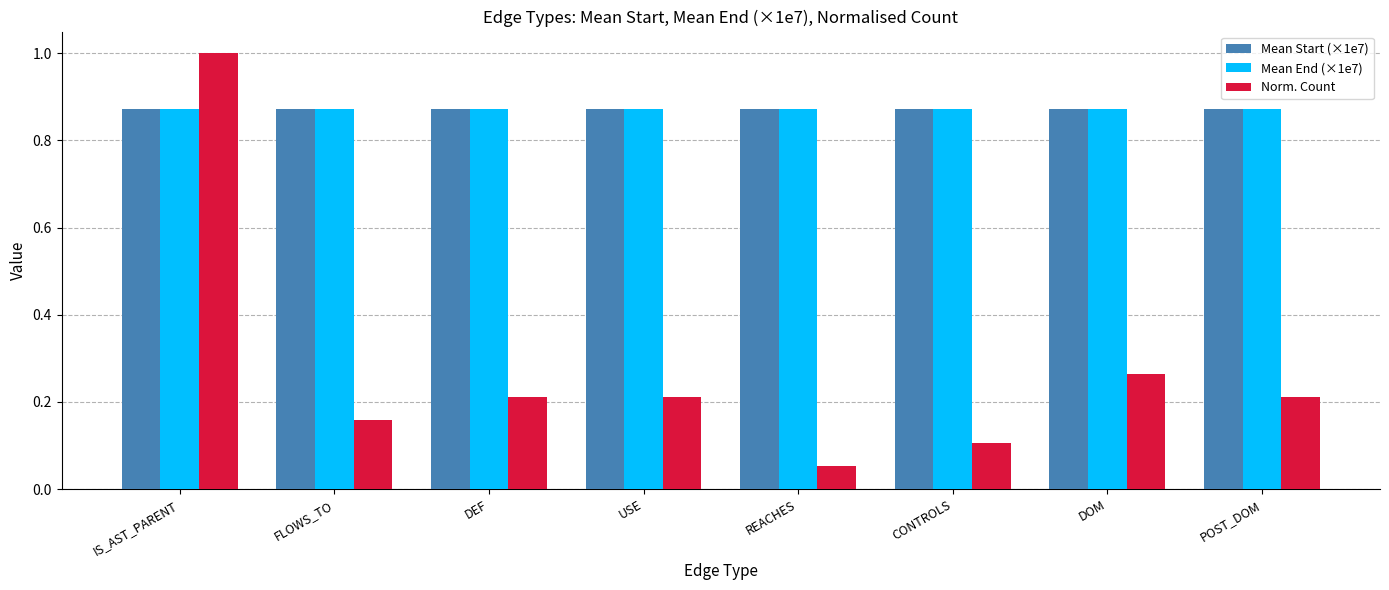

True or false: Mean Start (×1e7) has a value of 1.2 at REACHES.

False